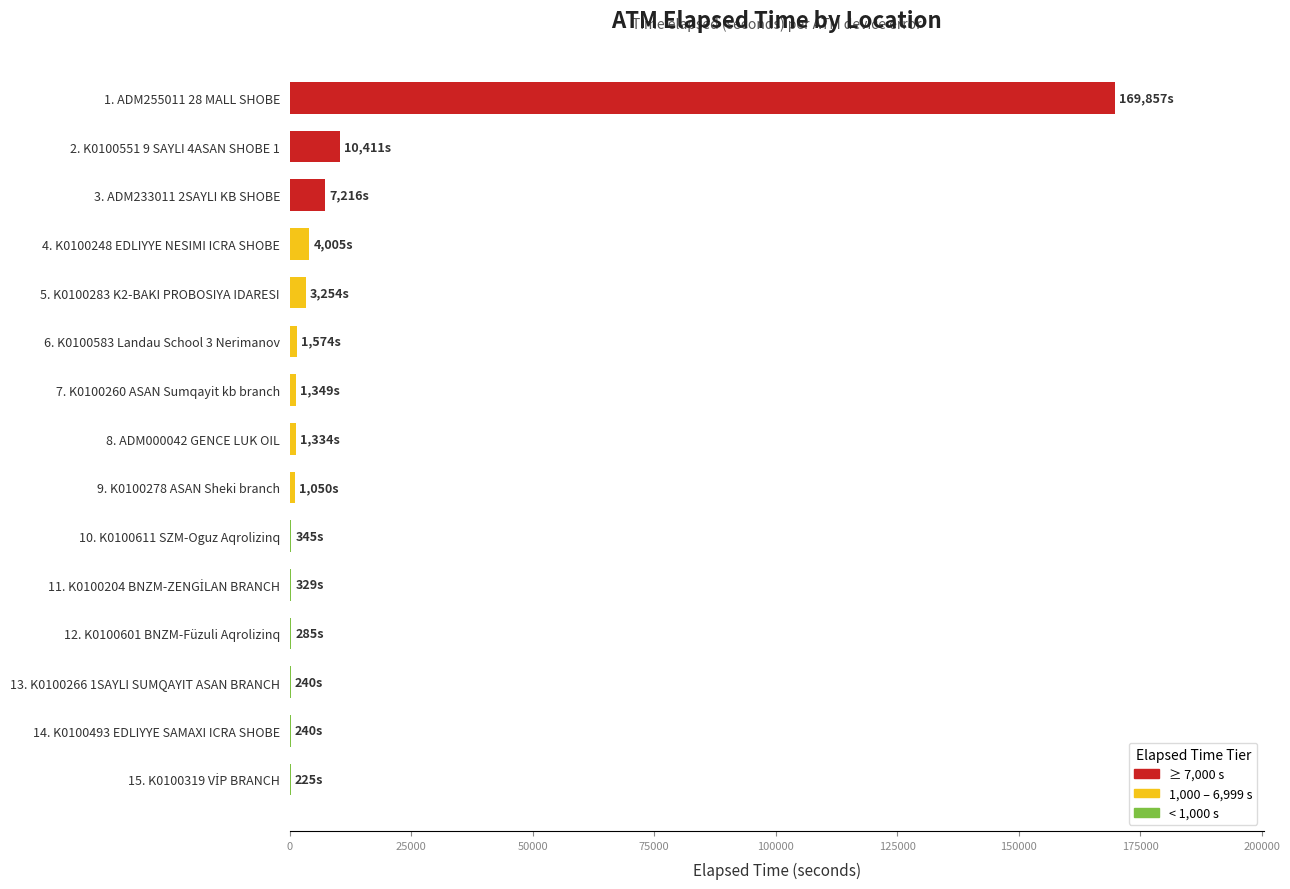

What is the maximum value shown in the chart?

169857